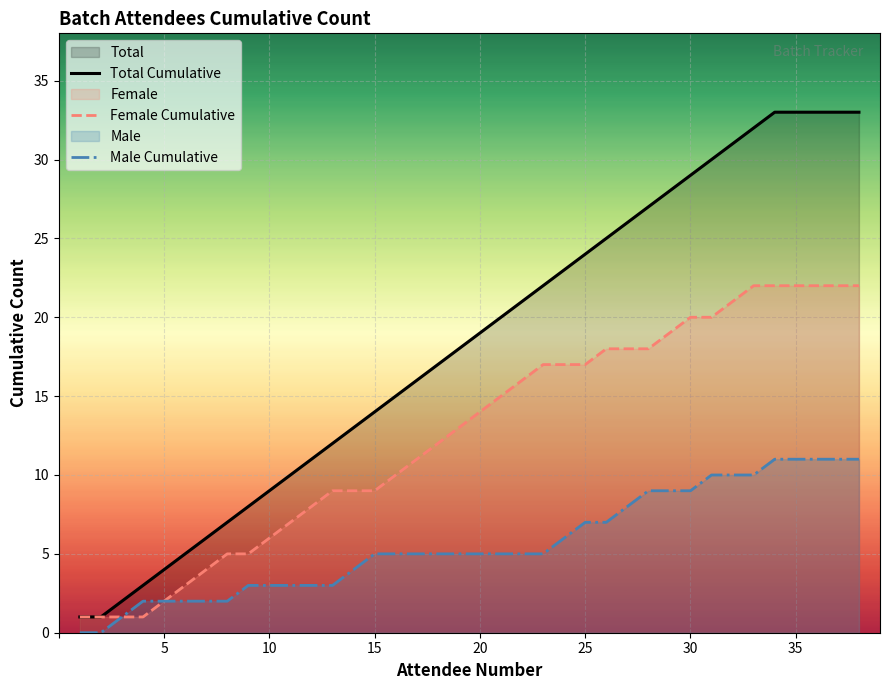

What is the value of the Total Cumulative point at the 15th from the left?

14